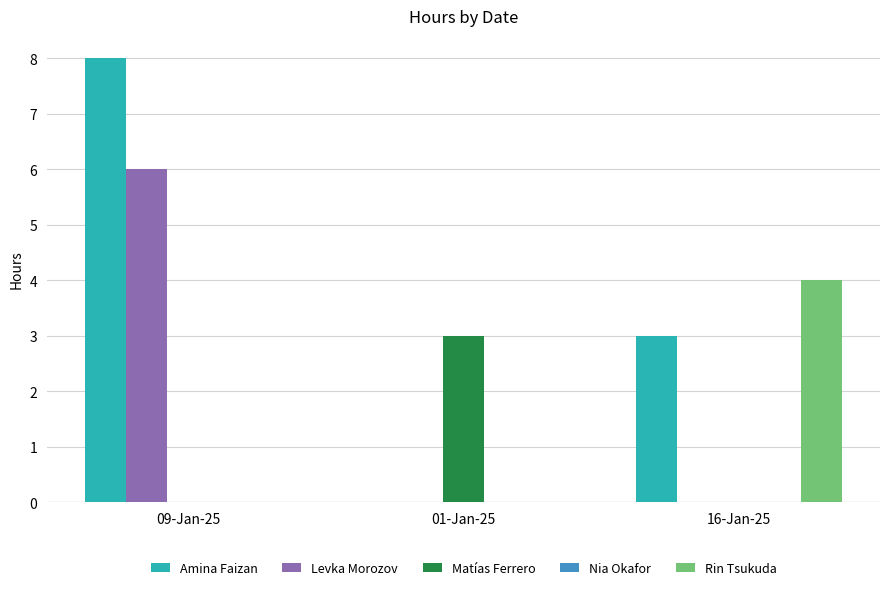

What is the sum of all Matías Ferrero values?

3